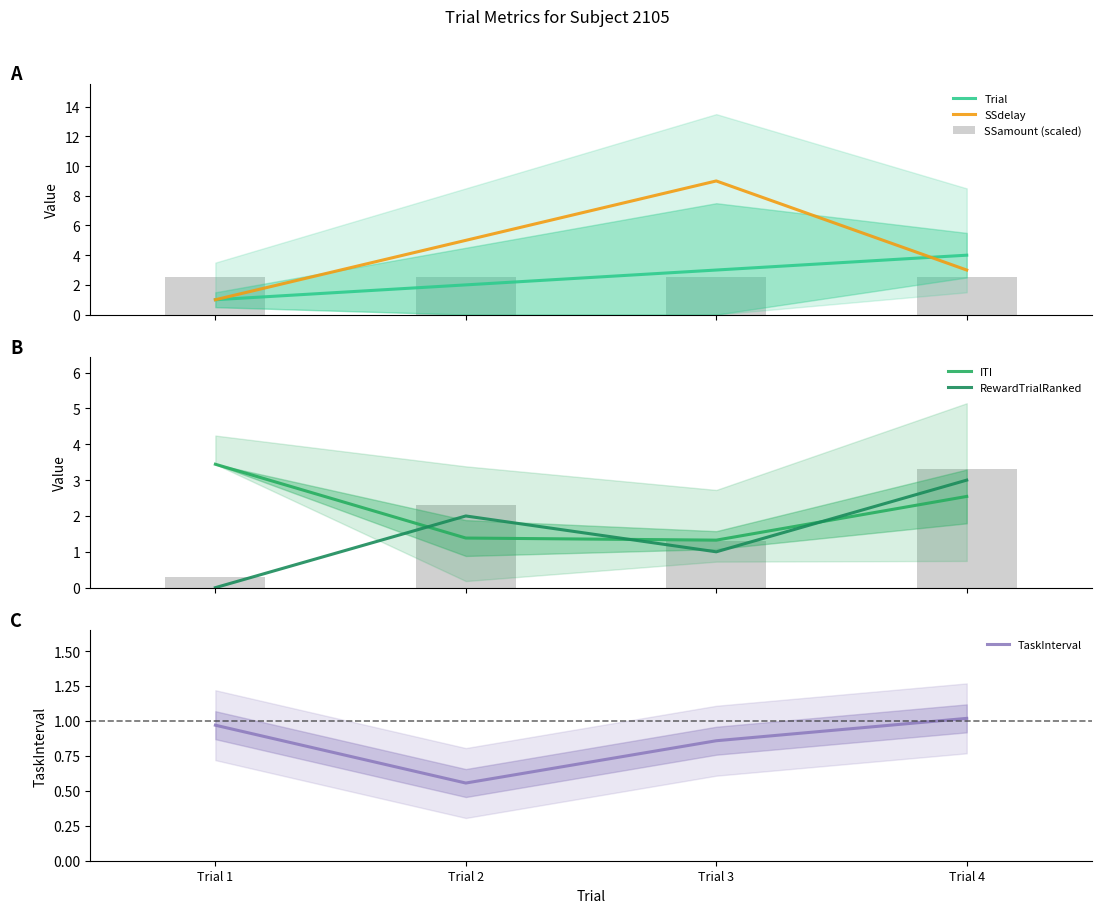

What is the sum of all SSdelay values?

18.0